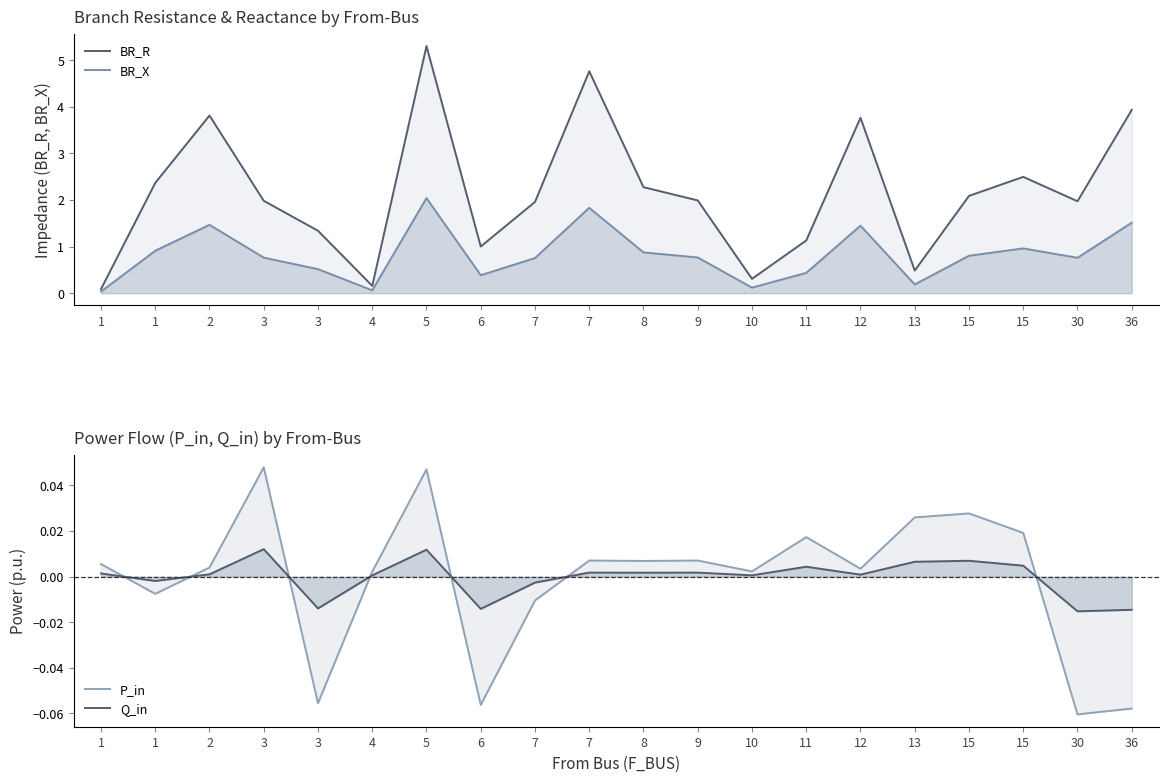

Reading left to right, list all the values displayed in this chart.

BR_R: 1=0.1	1=2.4	2=3.8	3=2.0	3=1.3	4=0.2	5=5.3	6=1.0	7=2.0	7=4.8	8=2.3	9=2.0	10=0.3	11=1.1	12=3.8	13=0.5	15=2.1	15=2.5	30=2.0	36=3.9
BR_X: 1=0.0	1=0.9	2=1.5	3=0.8	3=0.5	4=0.1	5=2.0	6=0.4	7=0.8	7=1.8	8=0.9	9=0.8	10=0.1	11=0.4	12=1.4	13=0.2	15=0.8	15=1.0	30=0.8	36=1.5
P_in: 1=0.0	1=-0.0	2=0.0	3=0.0	3=-0.1	4=0.0	5=0.0	6=-0.1	7=-0.0	7=0.0	8=0.0	9=0.0	10=0.0	11=0.0	12=0.0	13=0.0	15=0.0	15=0.0	30=-0.1	36=-0.1
Q_in: 1=0.0	1=-0.0	2=0.0	3=0.0	3=-0.0	4=0.0	5=0.0	6=-0.0	7=-0.0	7=0.0	8=0.0	9=0.0	10=0.0	11=0.0	12=0.0	13=0.0	15=0.0	15=0.0	30=-0.0	36=-0.0